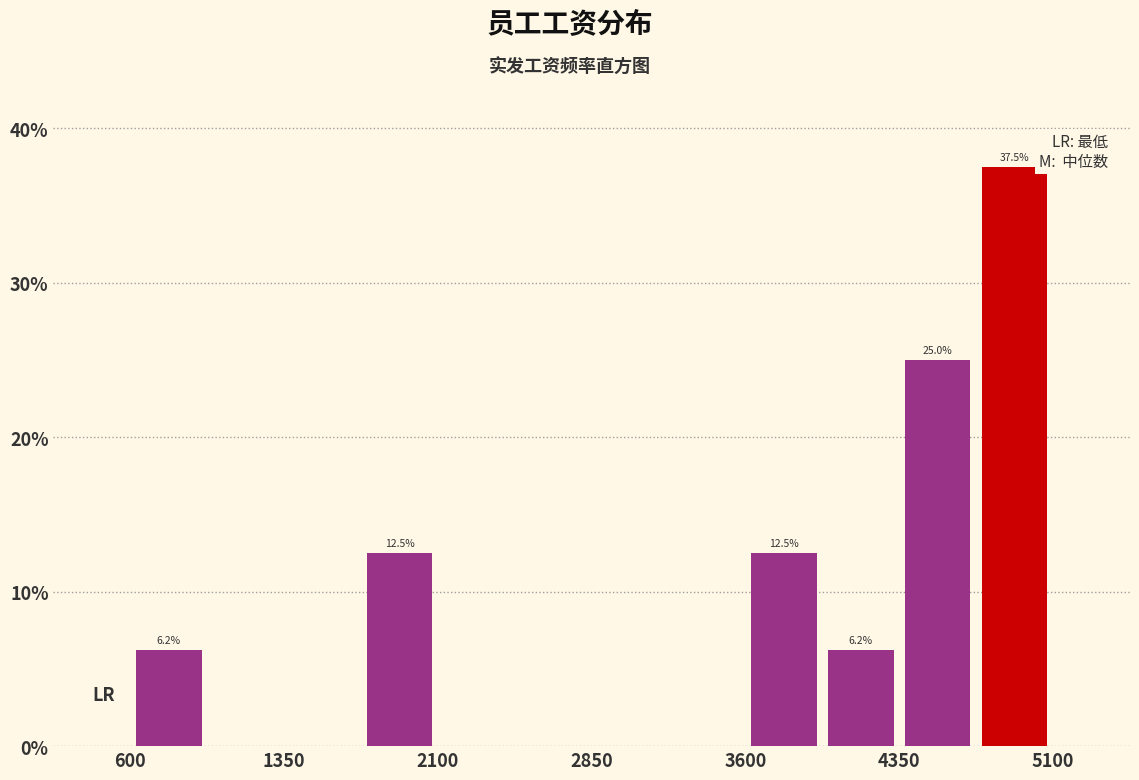

Read against the x-axis, roughly where is the centre of the tallest bar?

4900